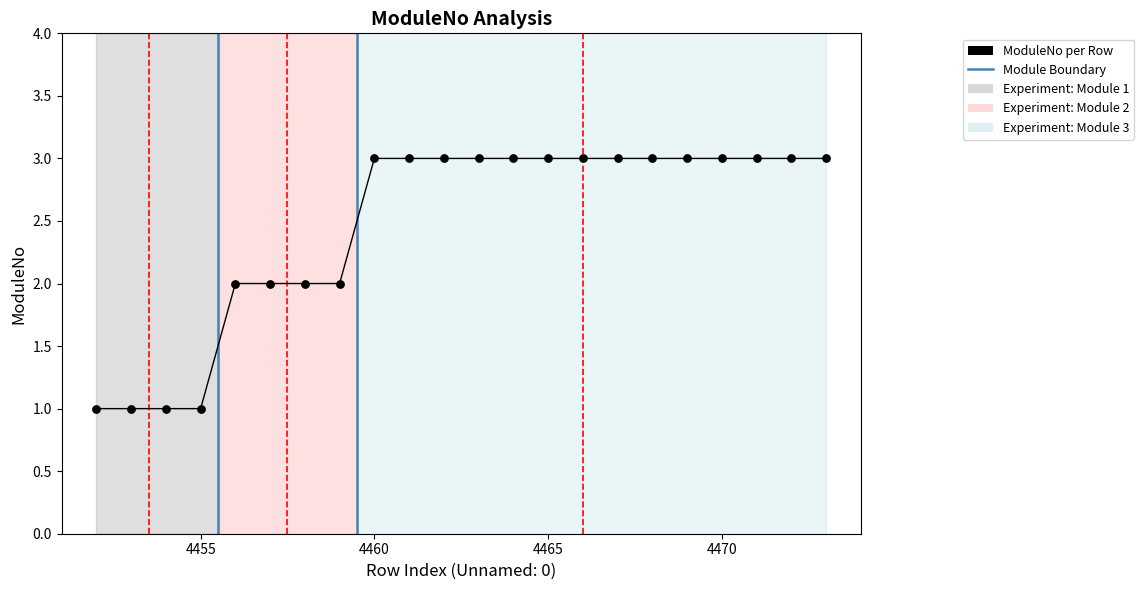

Which has a higher value, 4464 or 4468?

4464